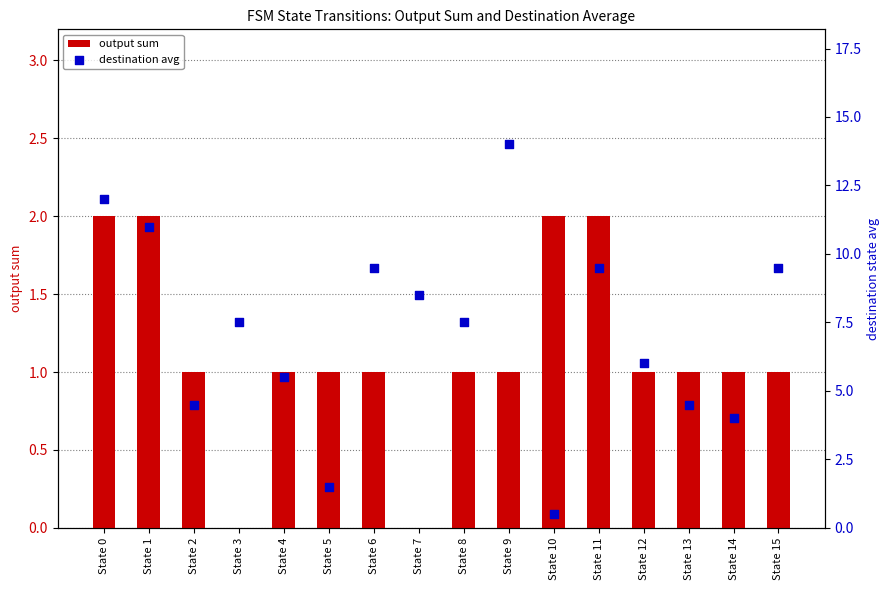

What is the total value across all series at State 1?

13.0